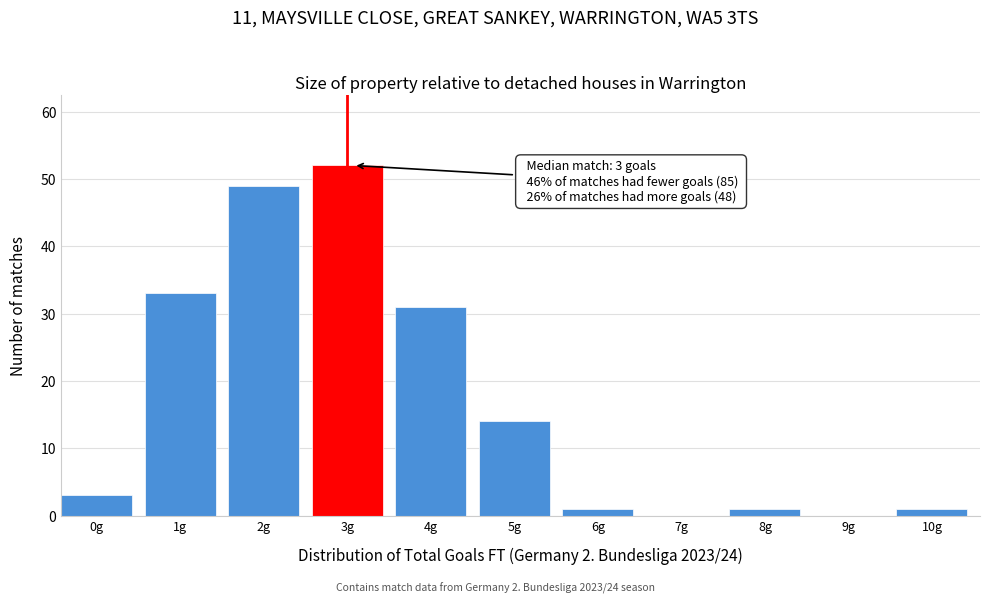

Reading left to right, list all the values displayed in this chart.

0g=3	1g=33	2g=49	3g=52	4g=31	5g=14	6g=1	7g=0	8g=1	9g=0	10g=1